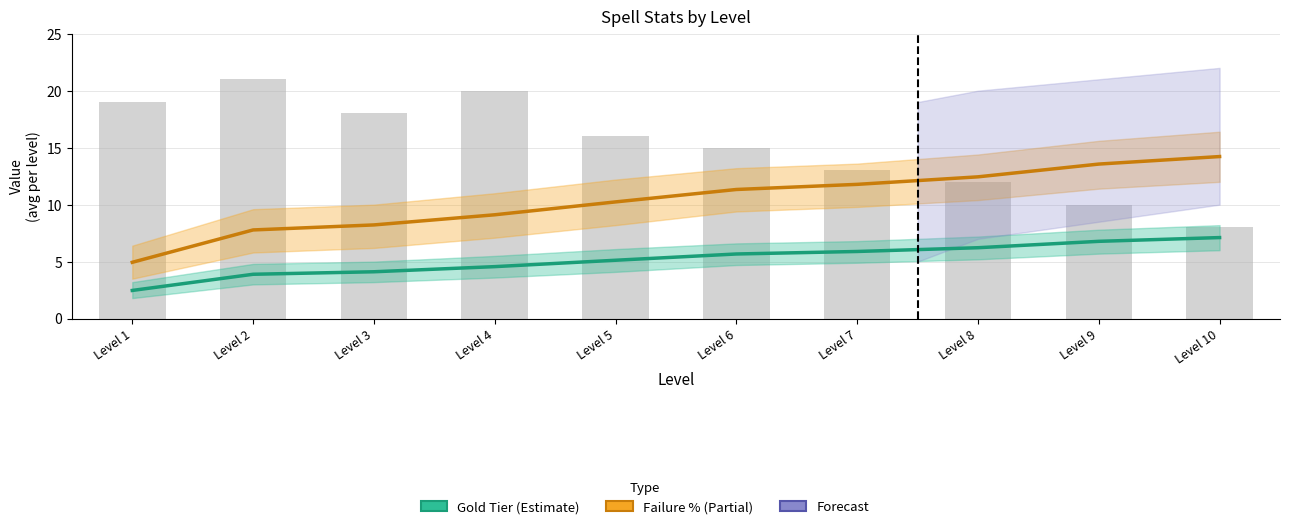

Reading left to right, transcribe all the data shown in this chart.

Gold Tier (Estimate): Level 1=2.5	Level 2=3.9	Level 3=4.1	Level 4=4.6	Level 5=5.1	Level 6=5.7	Level 7=5.9	Level 8=6.2	Level 9=6.8	Level 10=7.1
Failure % (Estimate based on partial data): Level 1=4.9	Level 2=7.8	Level 3=8.2	Level 4=9.1	Level 5=10.2	Level 6=11.3	Level 7=11.8	Level 8=12.4	Level 9=13.6	Level 10=14.2